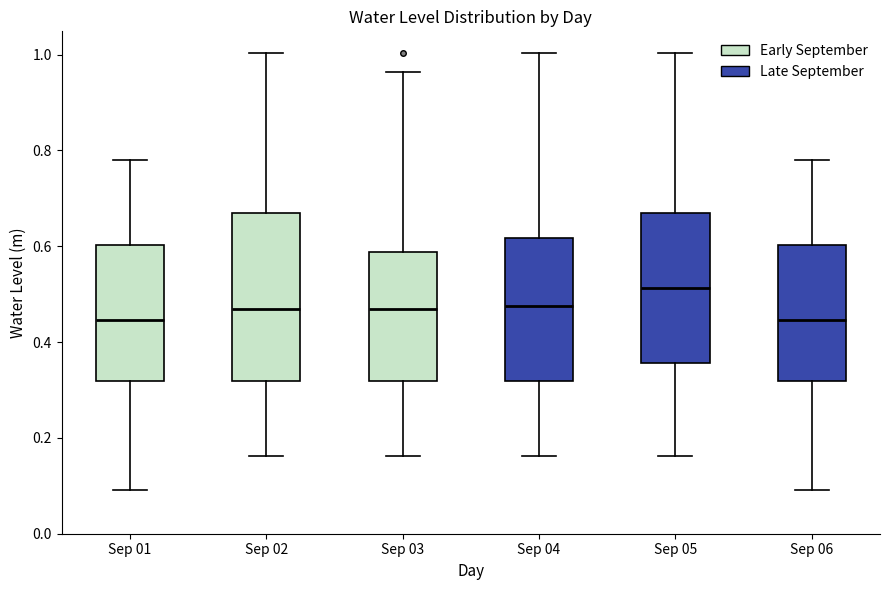

Comparing the boxes themselves (not the whiskers), which one is the tallest?

Sep 02